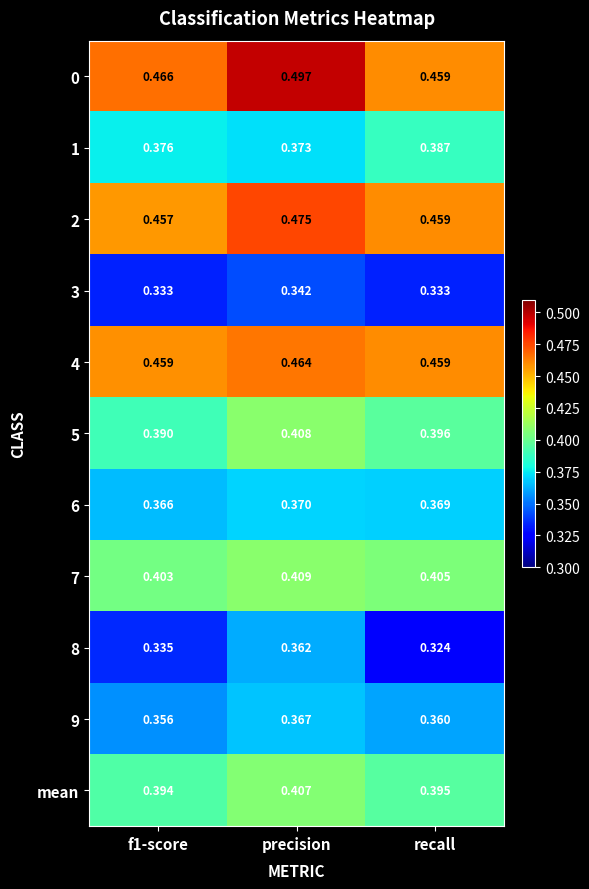

Which category has the highest value across all series?

precision